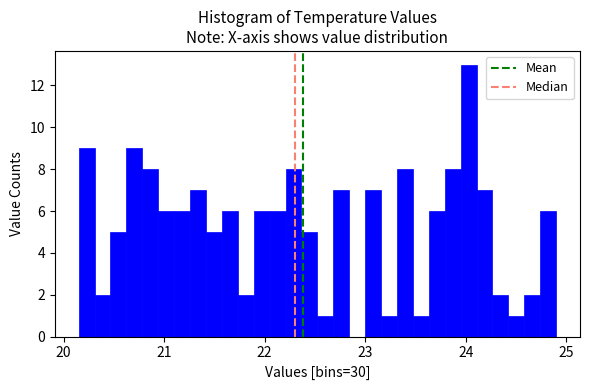

Read against the x-axis, roughly where is the centre of the tallest bar?

24.0